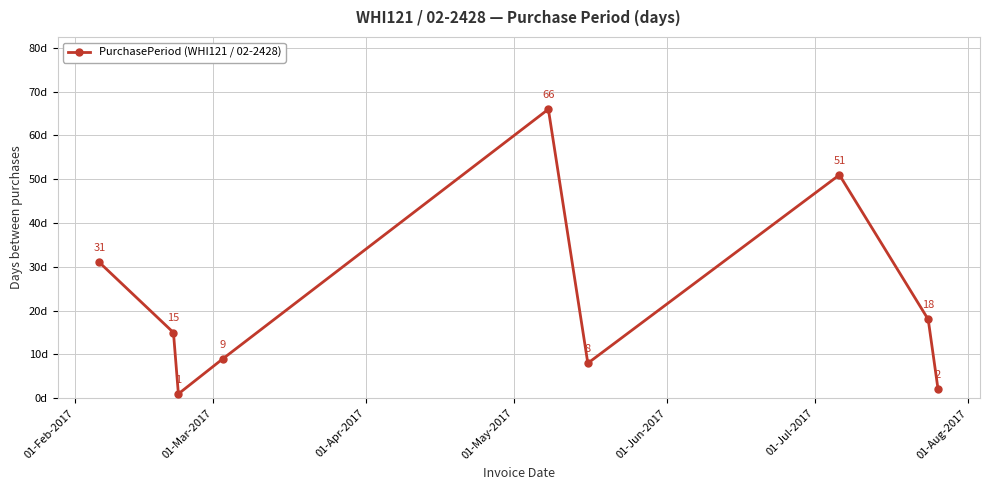

What is the greatest value displayed?

66